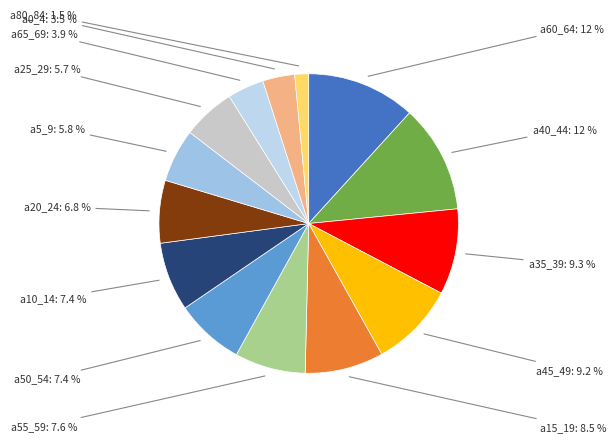

To the nearest percent, what is the difference between the largest and smallest slice percentages?

10%